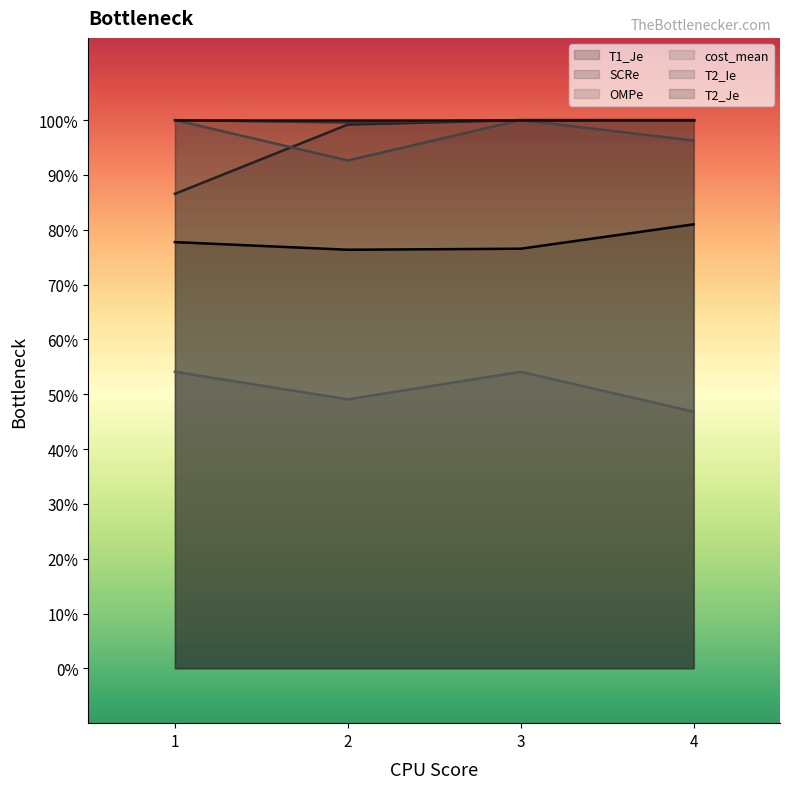

True or false: SCRe and T1_Je cross at least once.

False